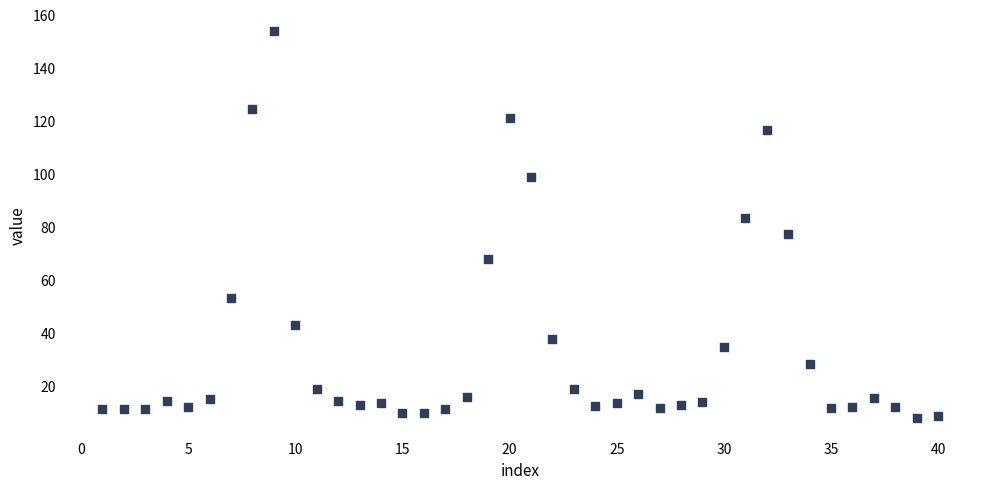

What is the range of Y values (max minus min)?

145.9